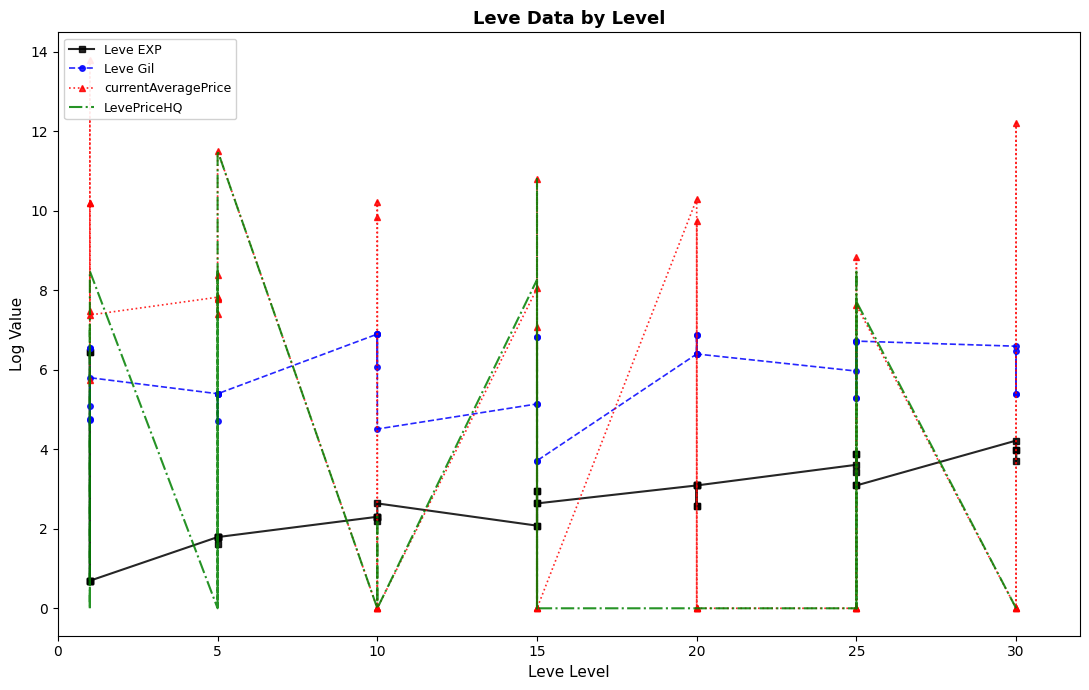

What are all the series names shown in the legend?

Leve EXP, Leve Gil, currentAveragePrice, LevePriceHQ